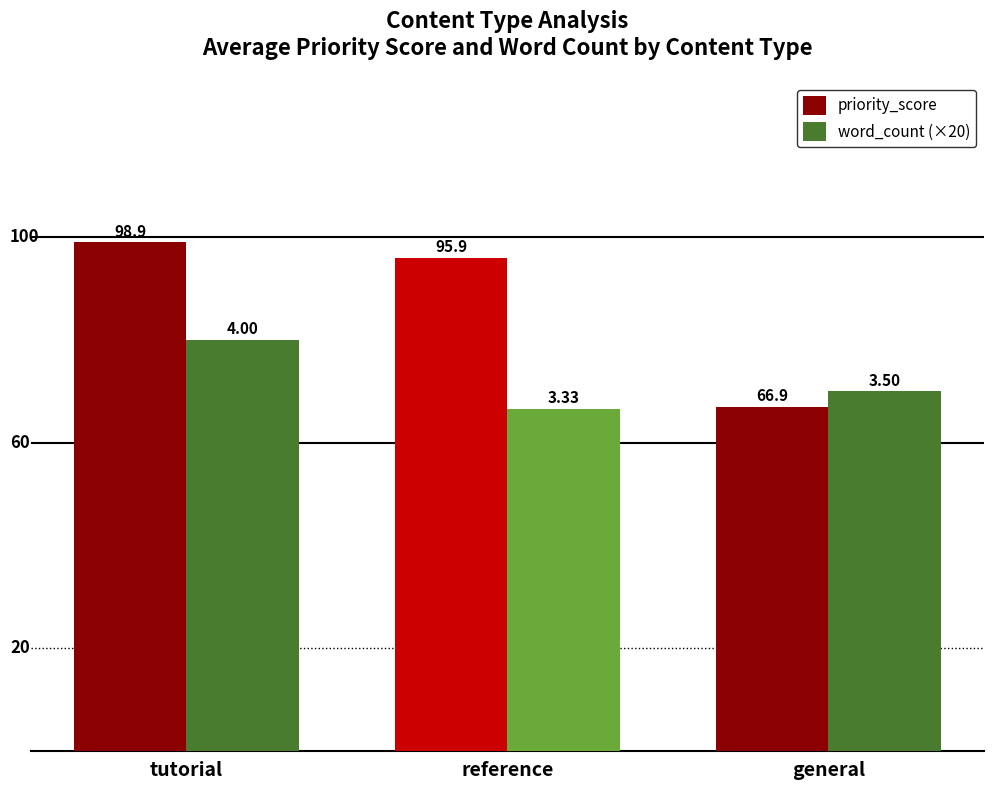

How many bars are there in total?

6